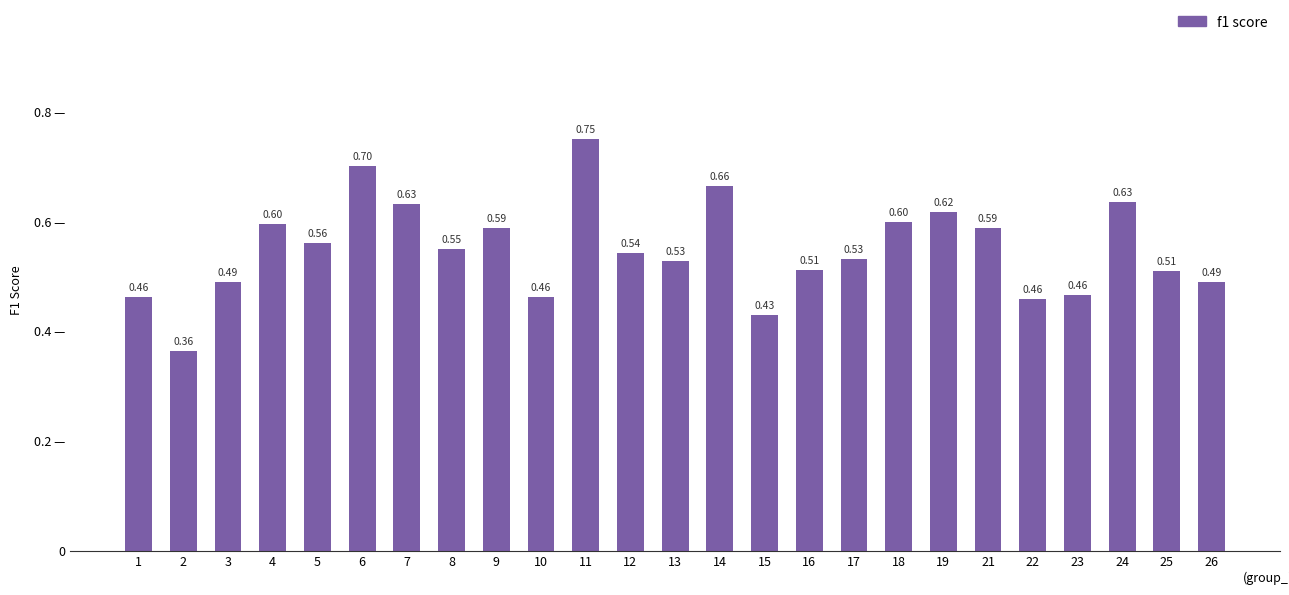

Are the bars horizontal?

No